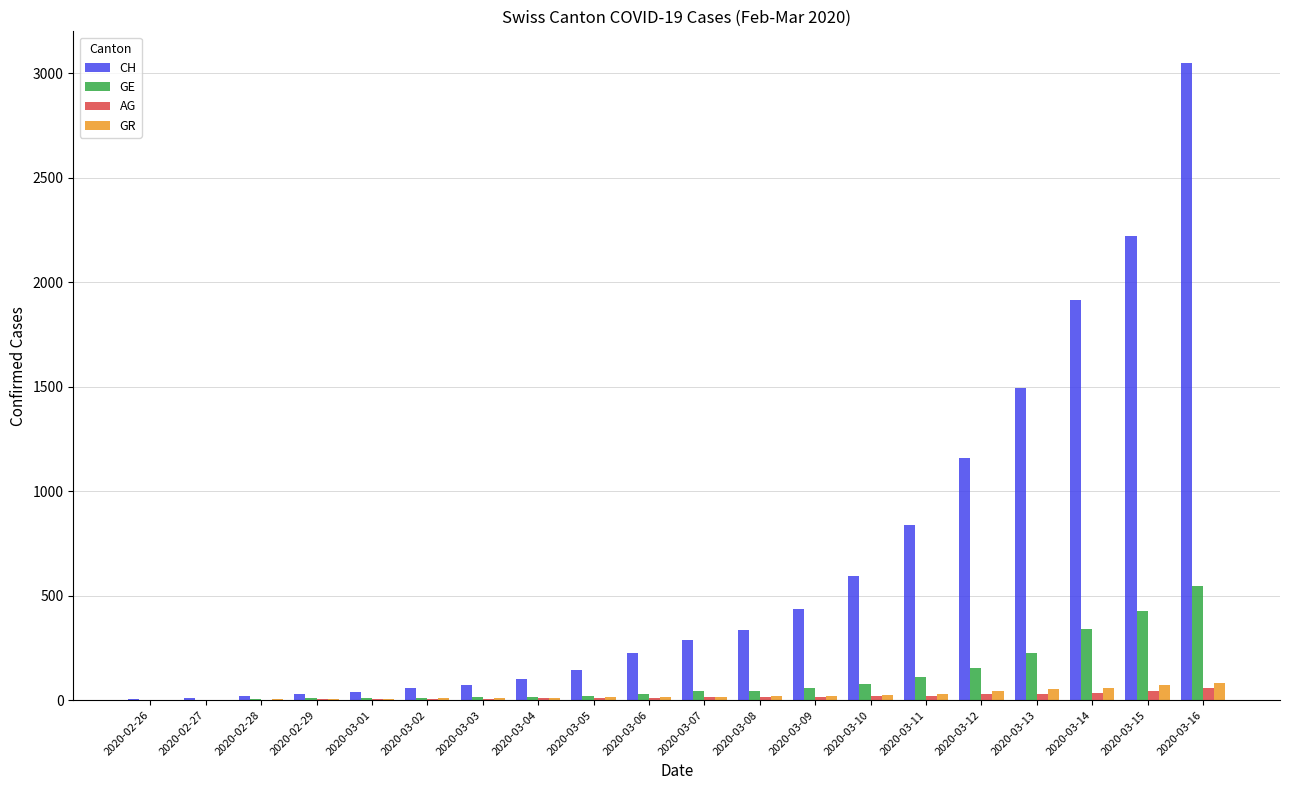

How many data points does each series have?

20